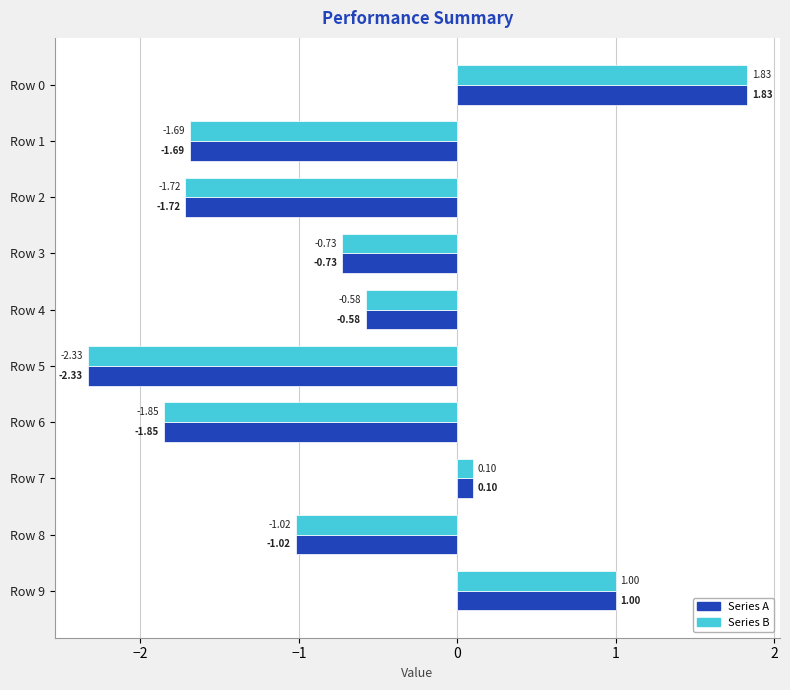

What is the difference between the Series B values at Row 5 and Row 0?

4.2